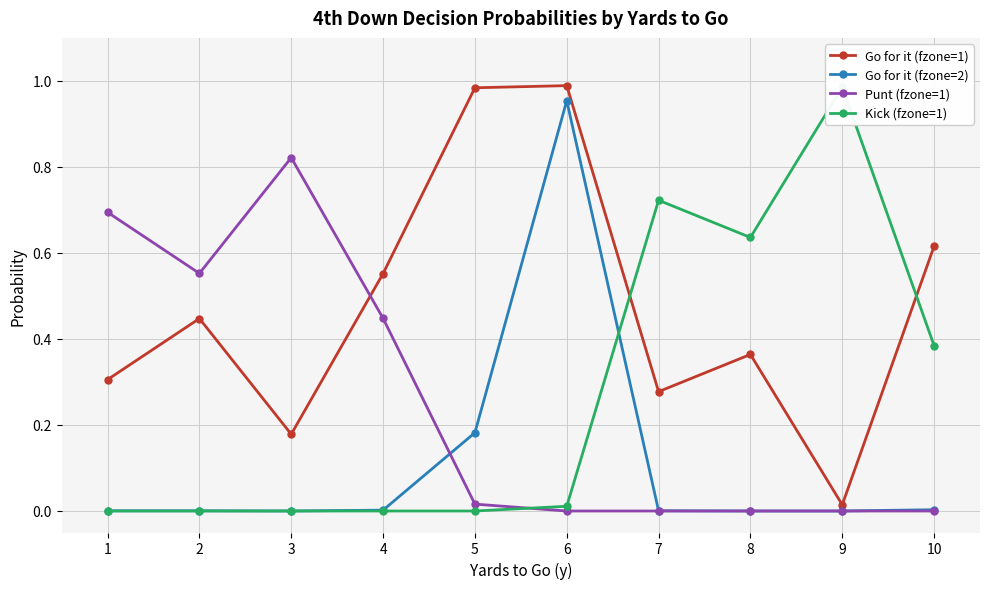

What is the sum of all Go for it (fzone=1) values?

4.7